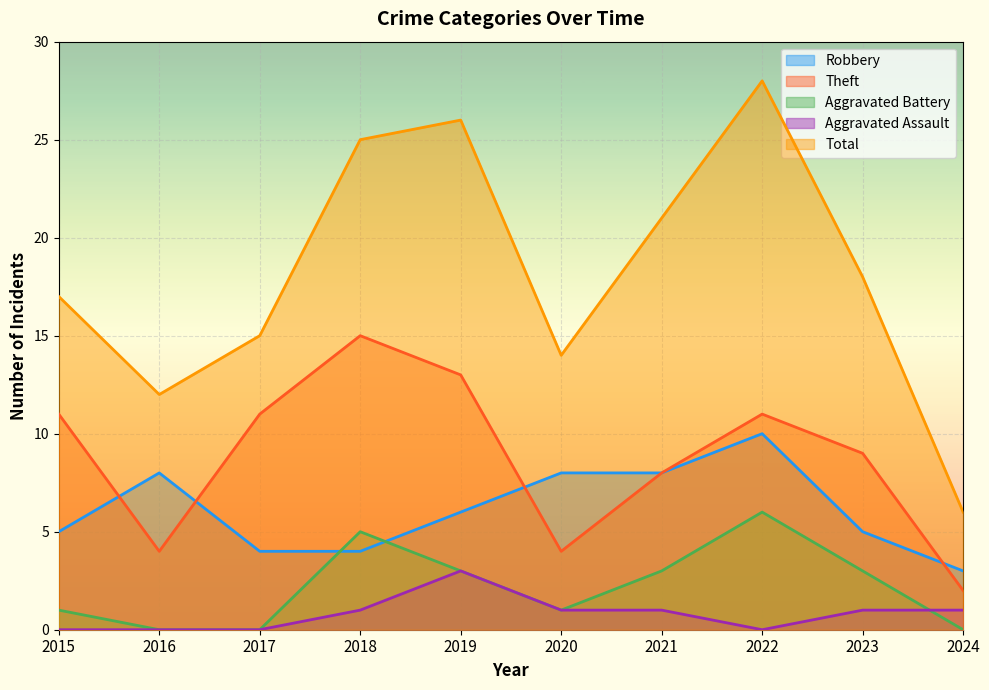

What is the total value across all series at 2024?

12